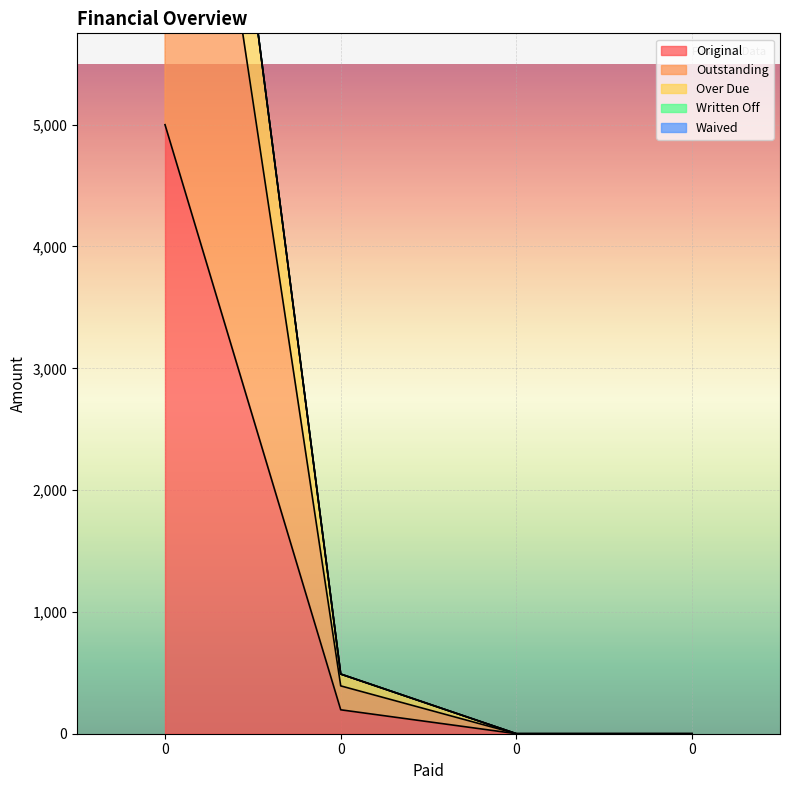

What is the difference between the maximum and second lowest values in the Original series?

5000.0